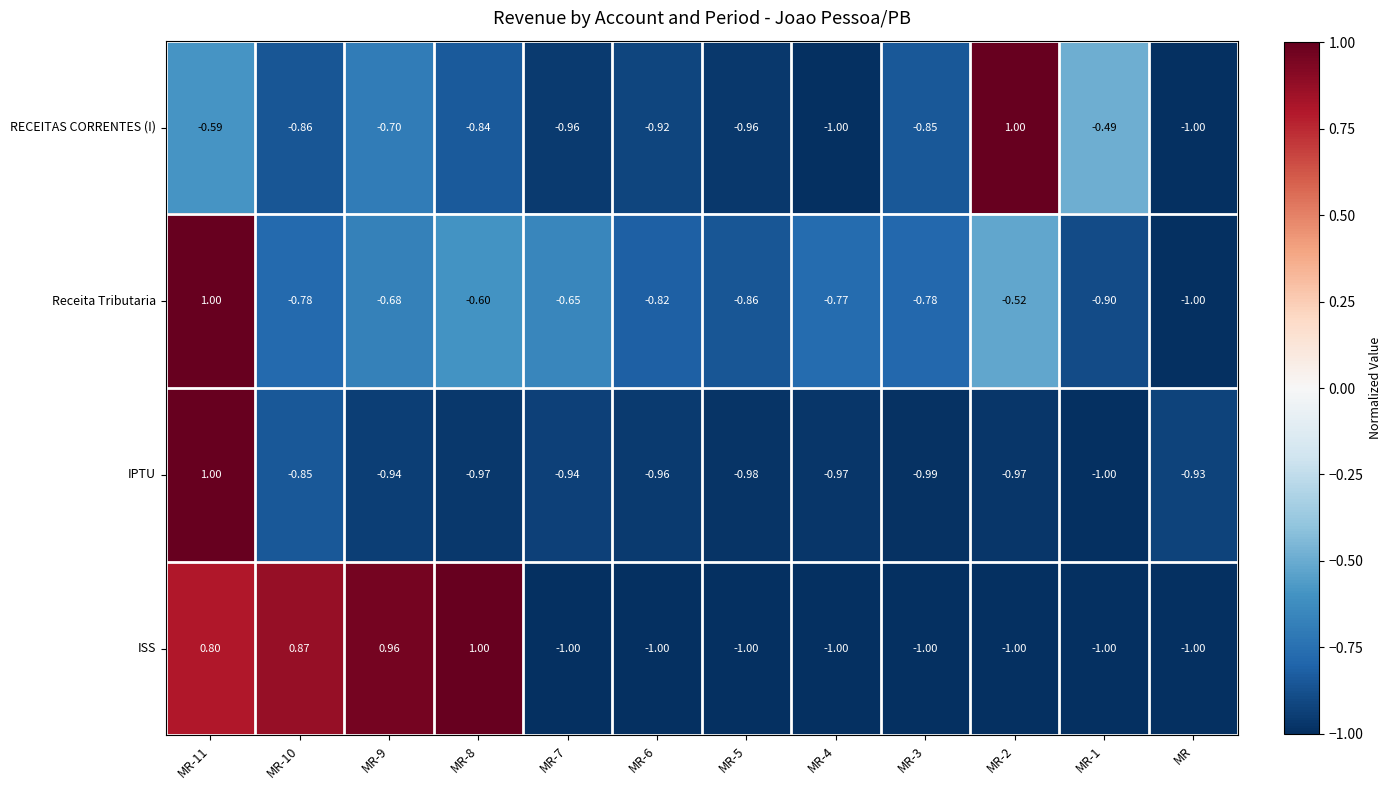

Is the value of ISS at MR-11 greater than the value of RECEITAS CORRENTES (I) at MR-3?

Yes